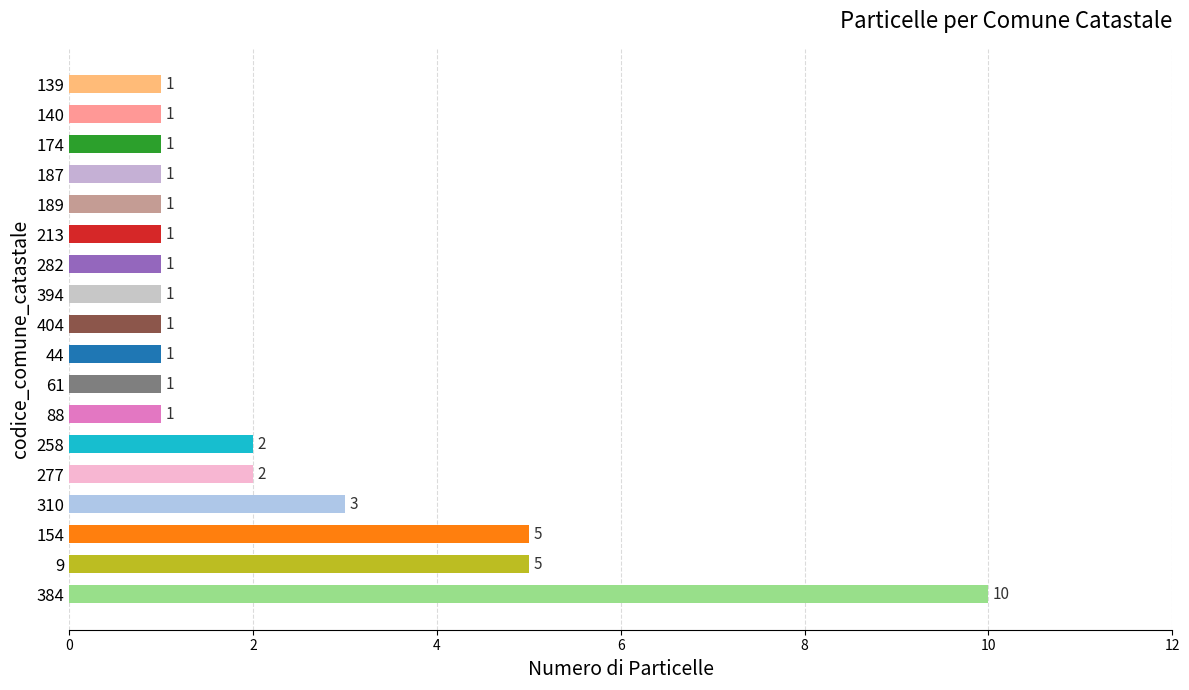

What is the sum of all values?

39